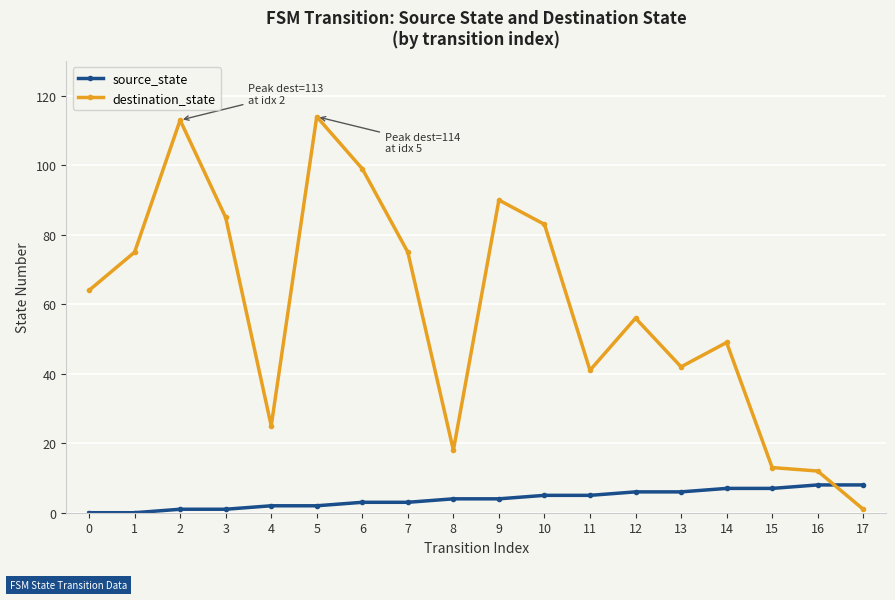

List the series in order of their overall mean, lowest first.

source_state, destination_state